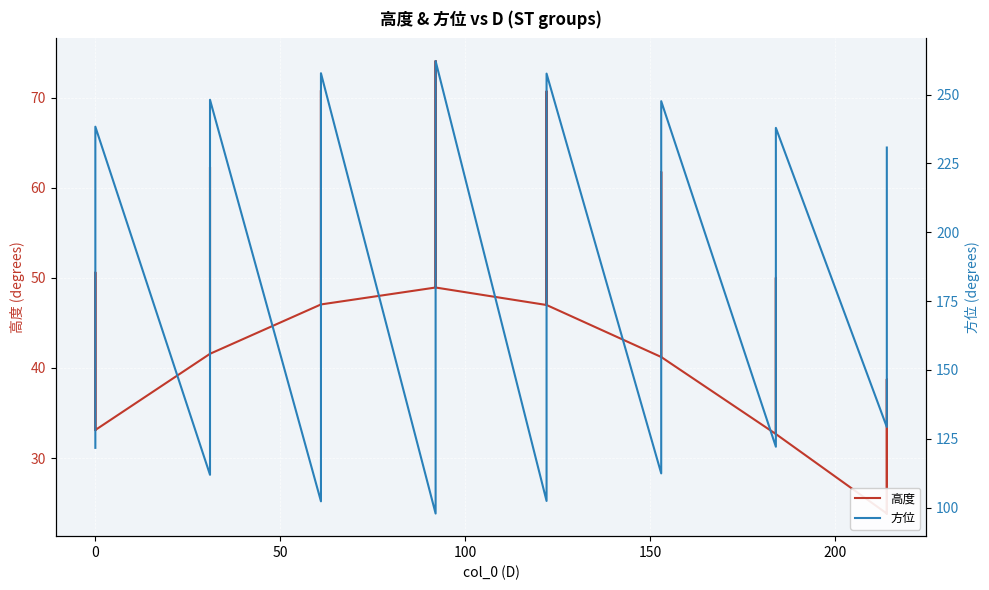

True or false: 高度 and 方位 cross at least once.

False